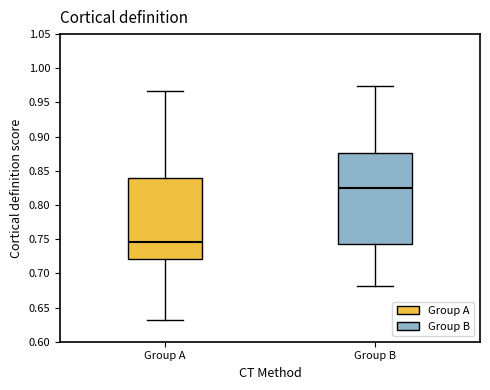

Comparing the boxes themselves (not the whiskers), which one is the tallest?

Group B